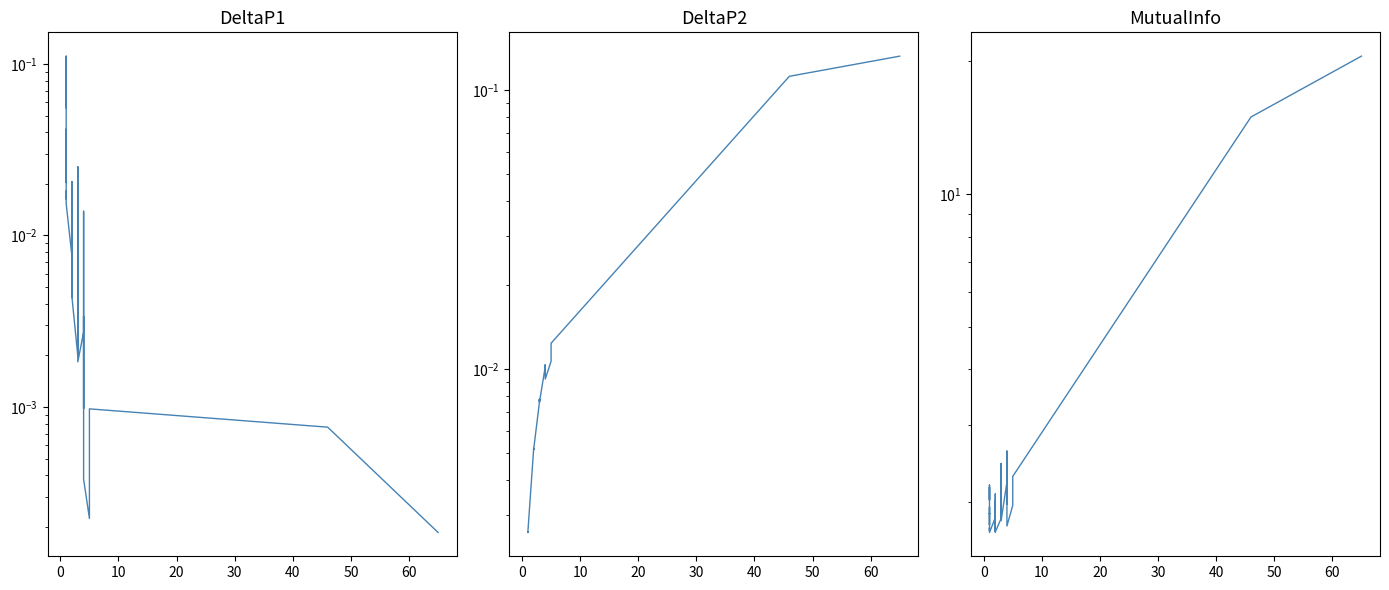

True or false: MutualInfo and DeltaP2 cross at least once.

False